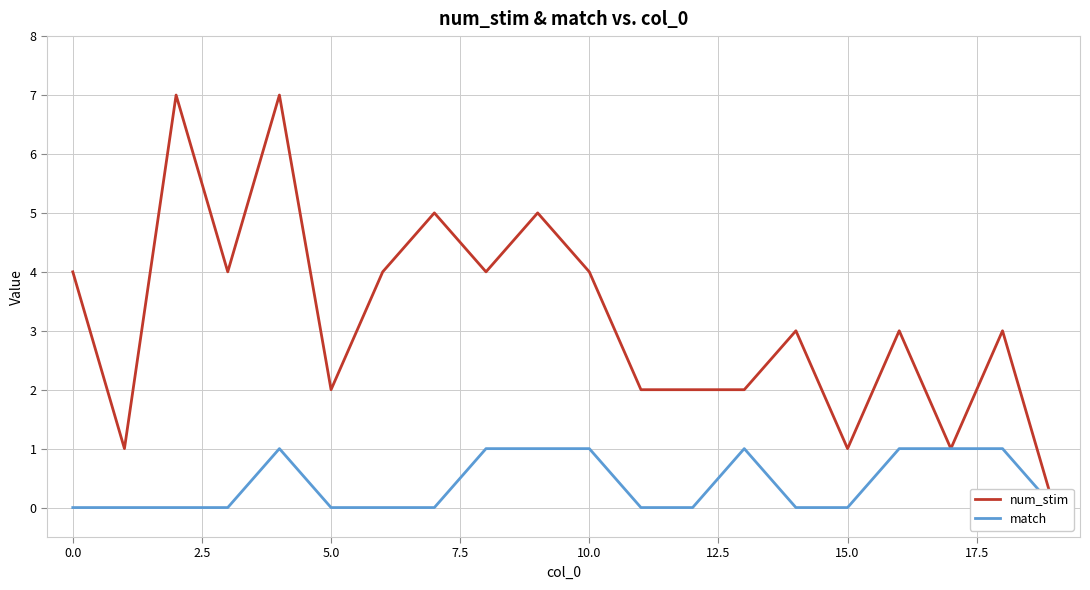

True or false: num_stim and match intersect in this chart.

False